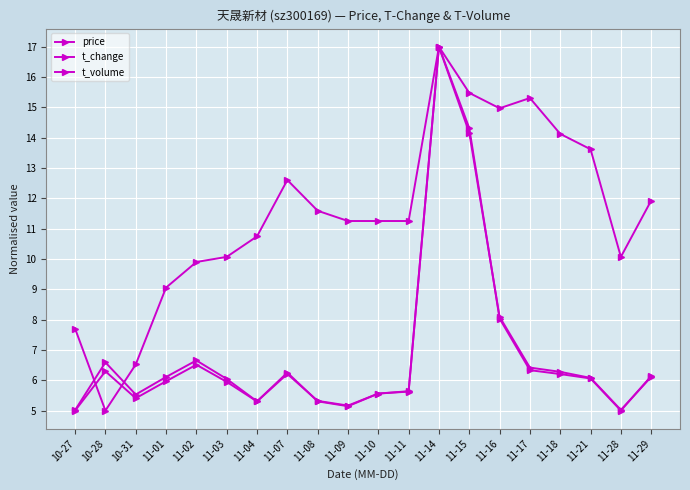

How many lines are shown in the chart?

3